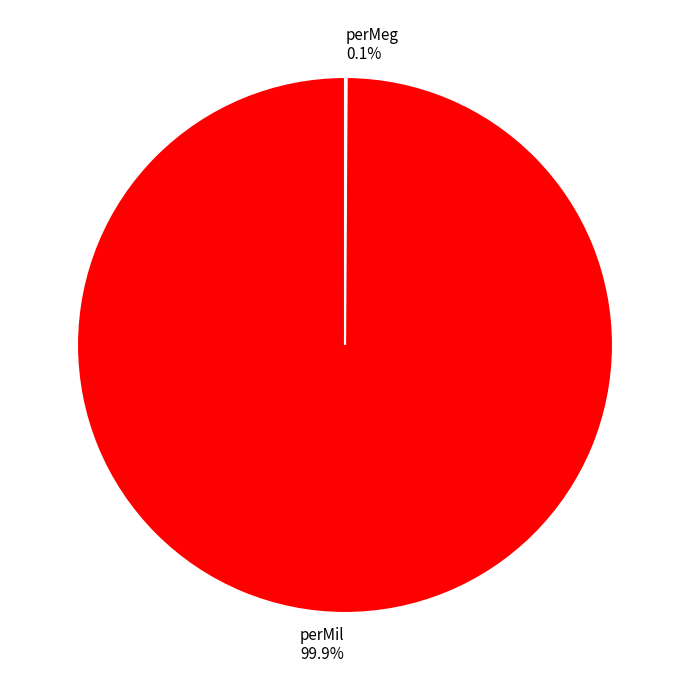

What is the largest slice in the pie chart?

perMil